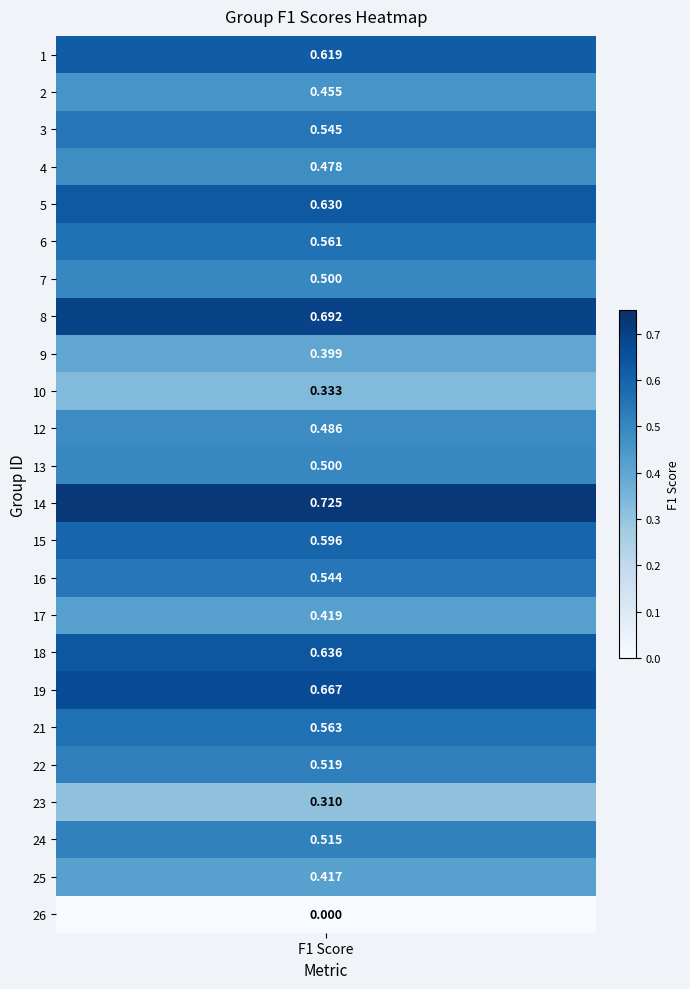

What is the maximum value shown in the chart?

0.7